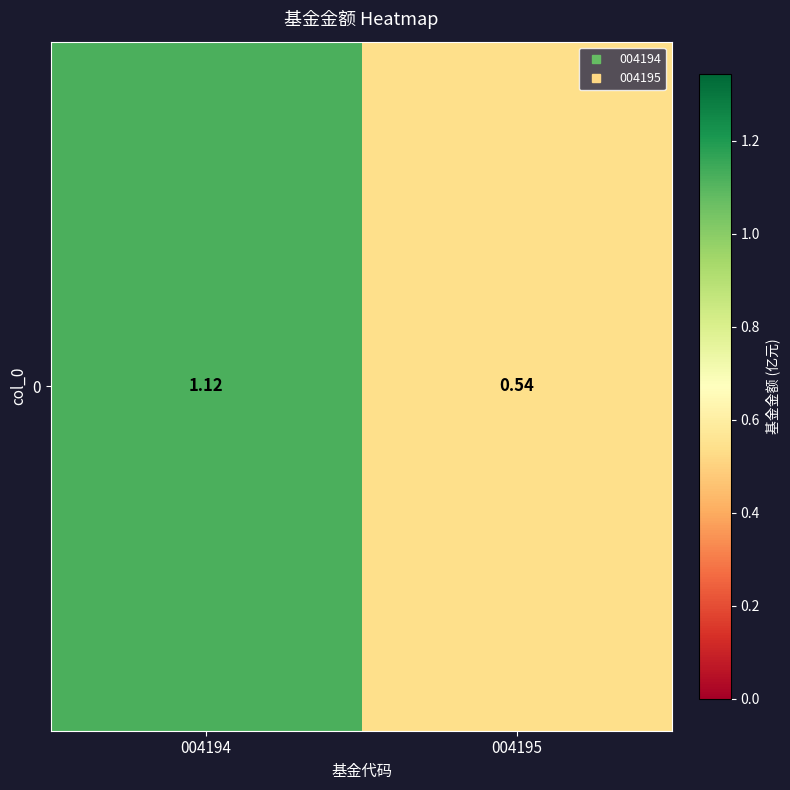

What is the sum of all values?

1.7